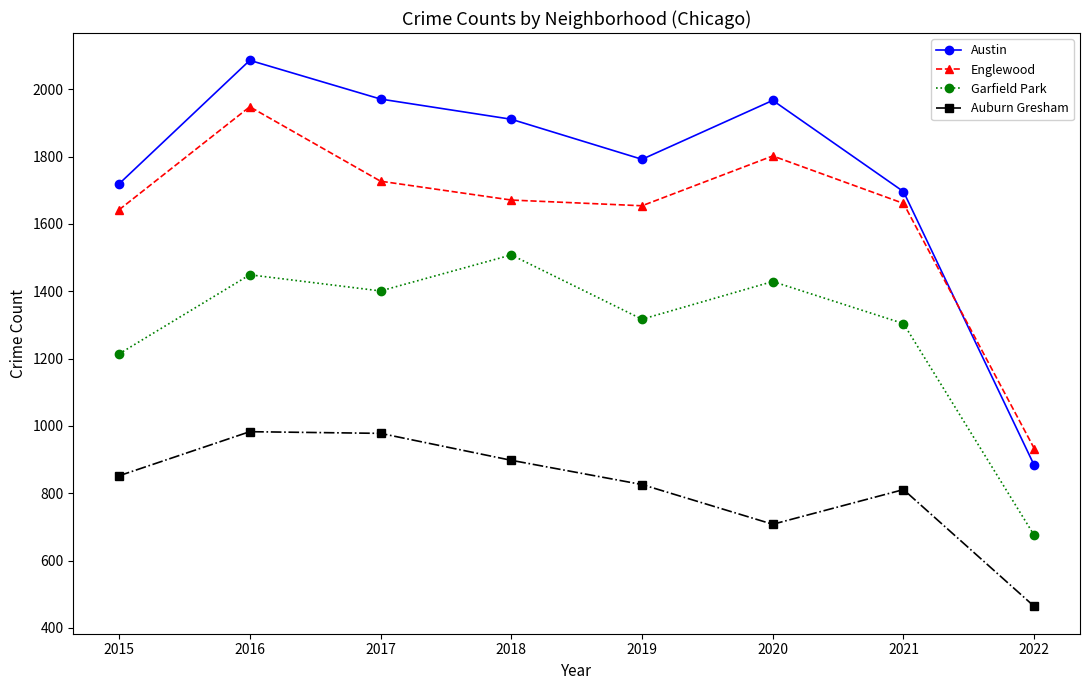

At which category is the sum across all series the highest?

2016